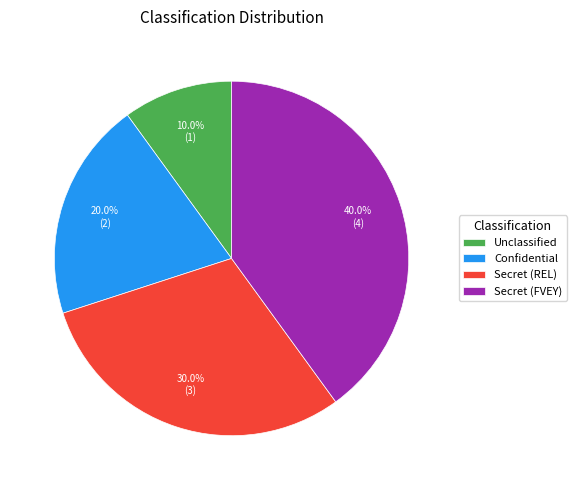

Approximately how many times larger is the value at Secret (FVEY) compared to Unclassified?

4.0